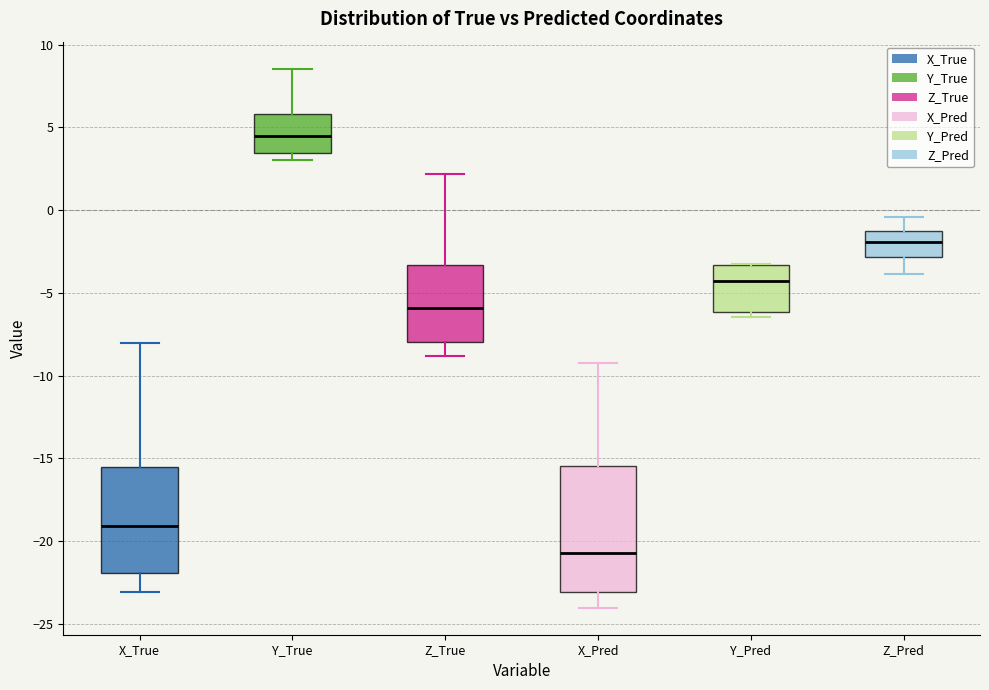

Where is the lower edge of the box for X_True on the y-axis? The values are not printed on the chart, so give them approximately, as read against the axis.

-22.0